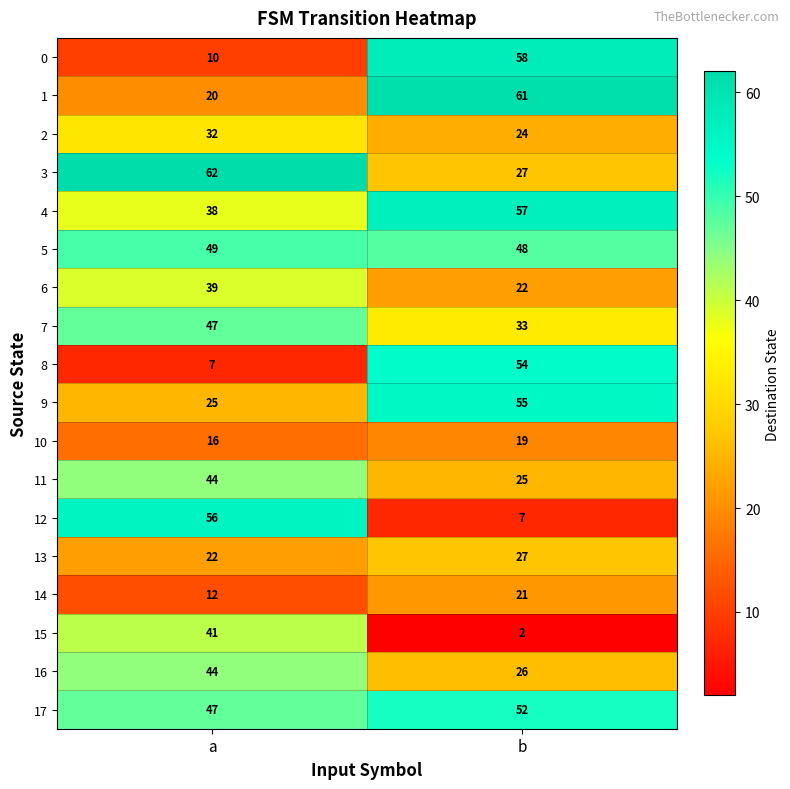

The value of 16 at a is 23. True or false?

False